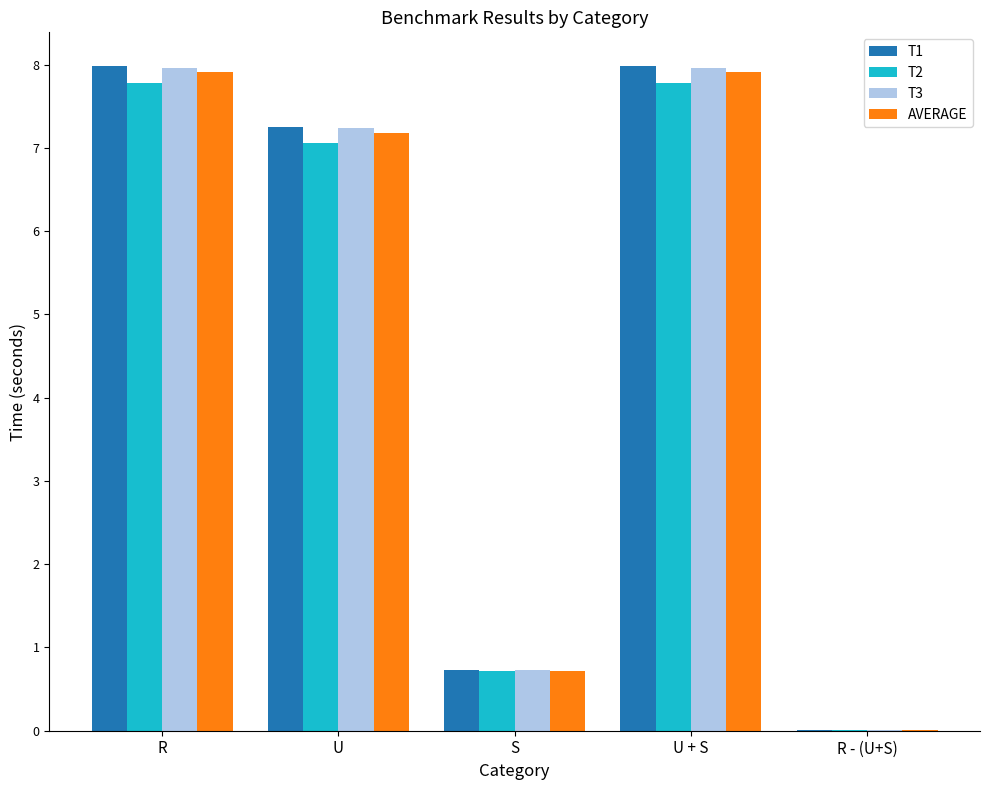

What are all the series names shown in the legend?

T1, T2, T3, AVERAGE